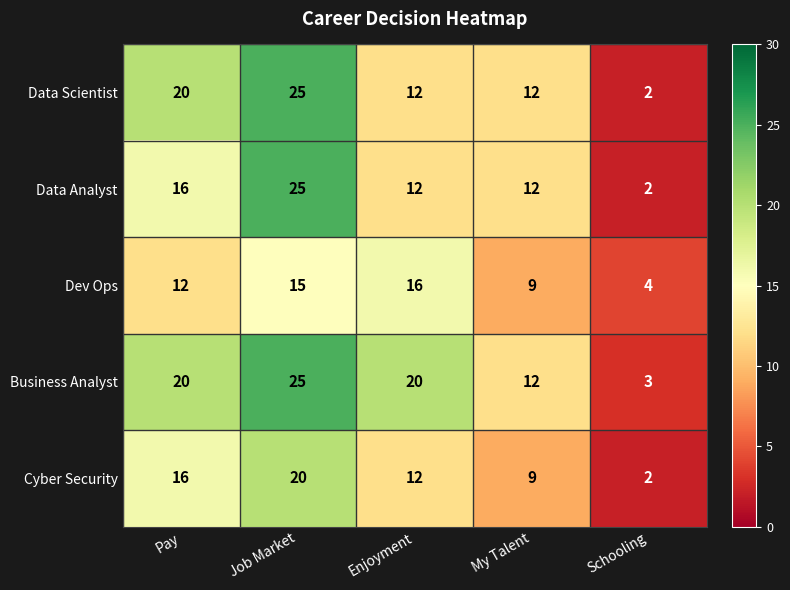

Which series has the largest total across all categories?

Business Analyst